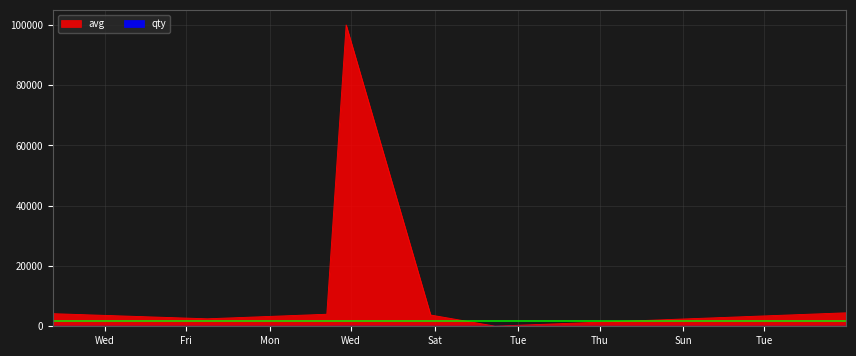

List the series in order of their overall mean, lowest first.

qty, avg